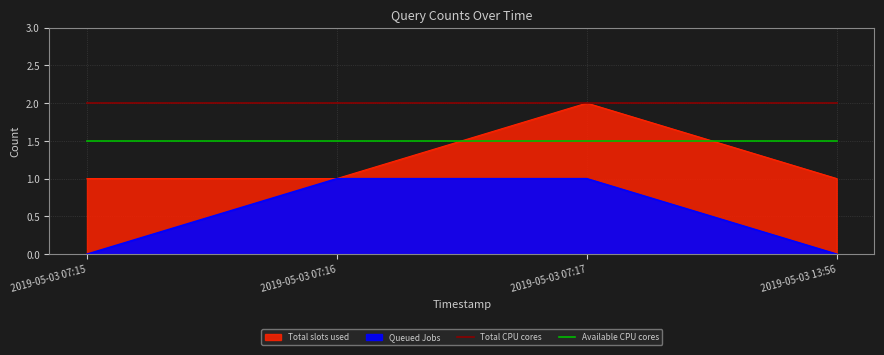

What is the label of the 4th point from the right?

2019-05-03 07:15